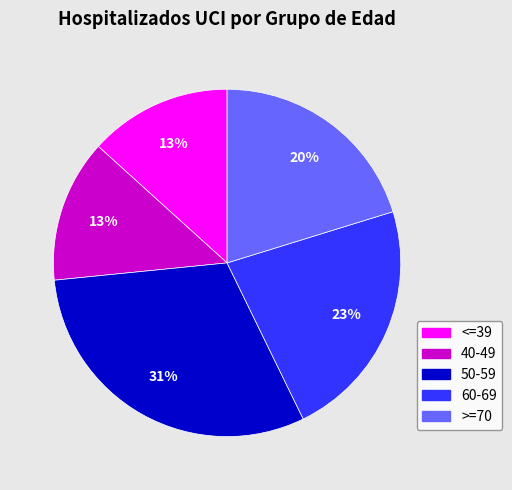

Which has a higher value, >=70 or 50-59?

50-59